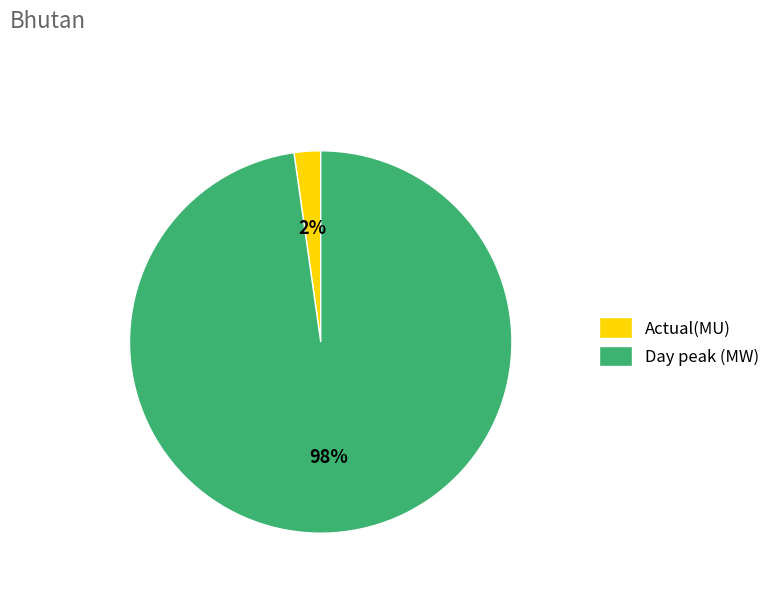

Is it true that Actual(MU) is 8% of the pie?

False